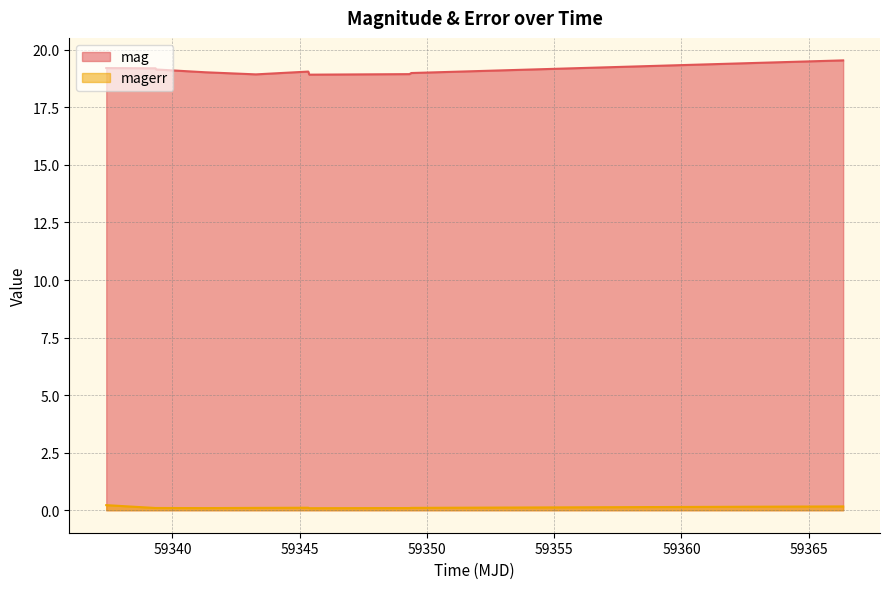

What is the highest value of the mag series?

19.5